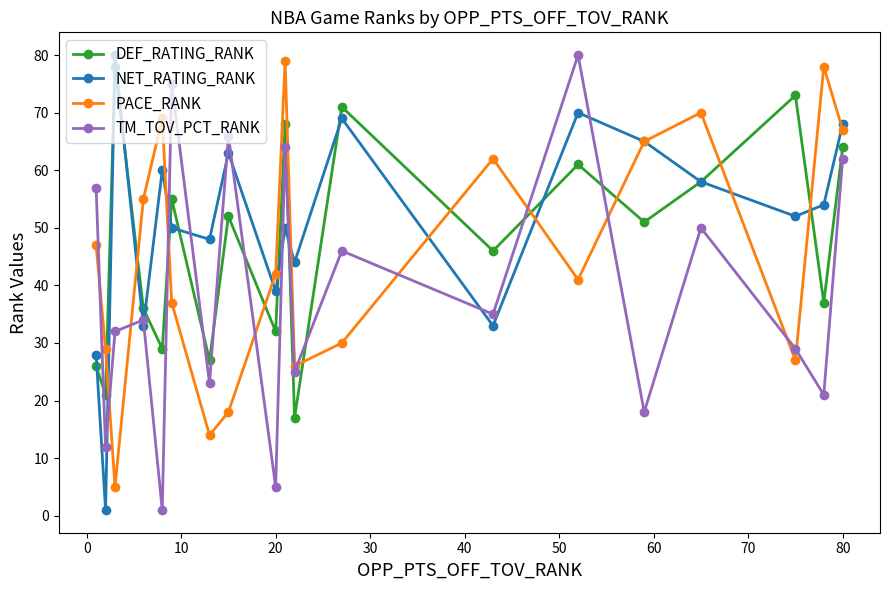

What are all the series names shown in the legend?

DEF_RATING_RANK, NET_RATING_RANK, PACE_RANK, TM_TOV_PCT_RANK